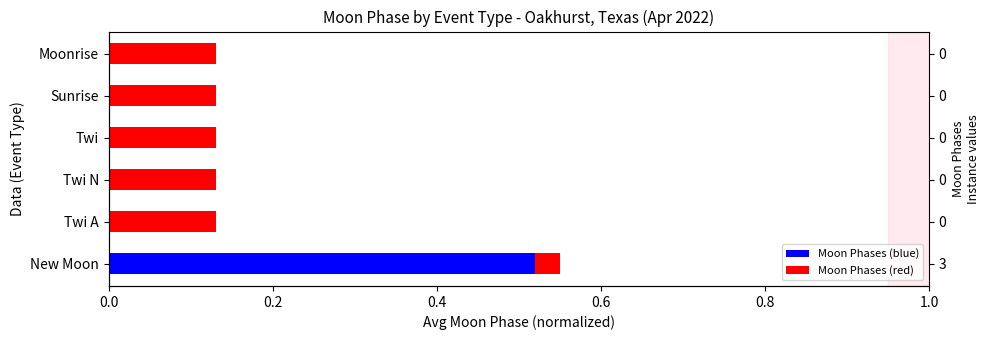

What is the difference between the maximum and minimum values in the Moon Phases (blue) series?

0.5